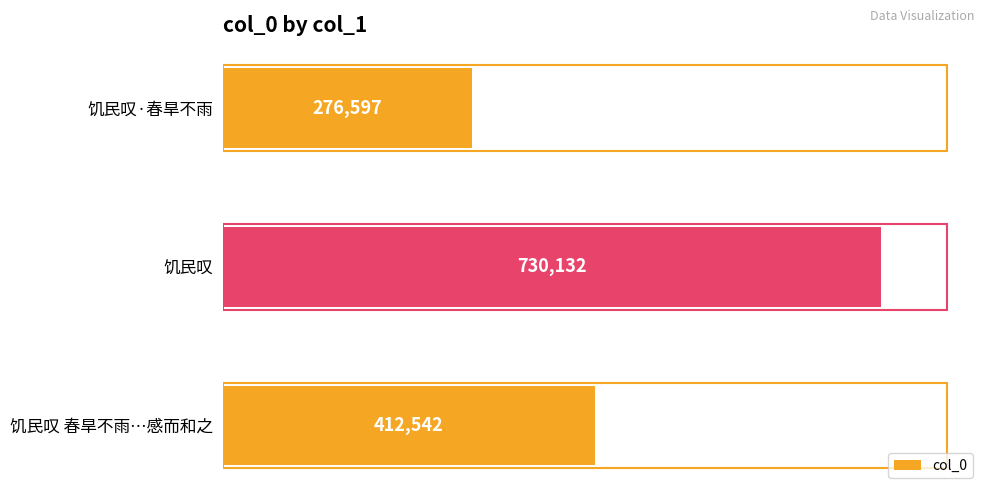

The value at 饥民叹·春旱不雨 is 497054. True or false?

False